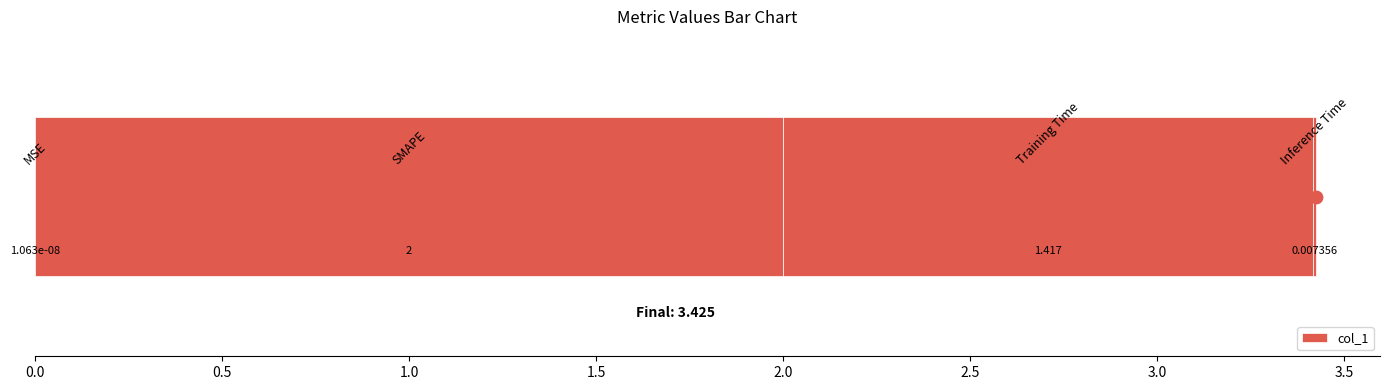

What is the change in value from 0.5 to 1.5?

-2.0